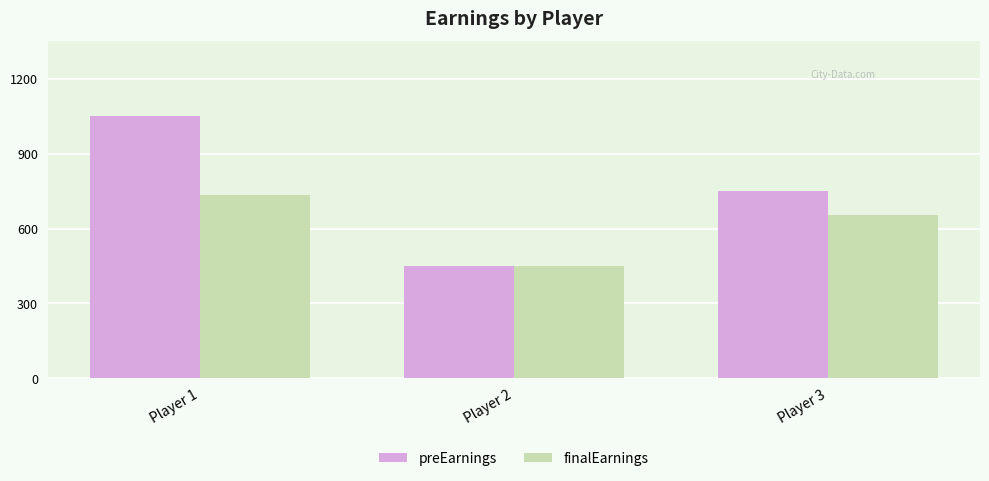

Which series has the largest total across all categories?

preEarnings